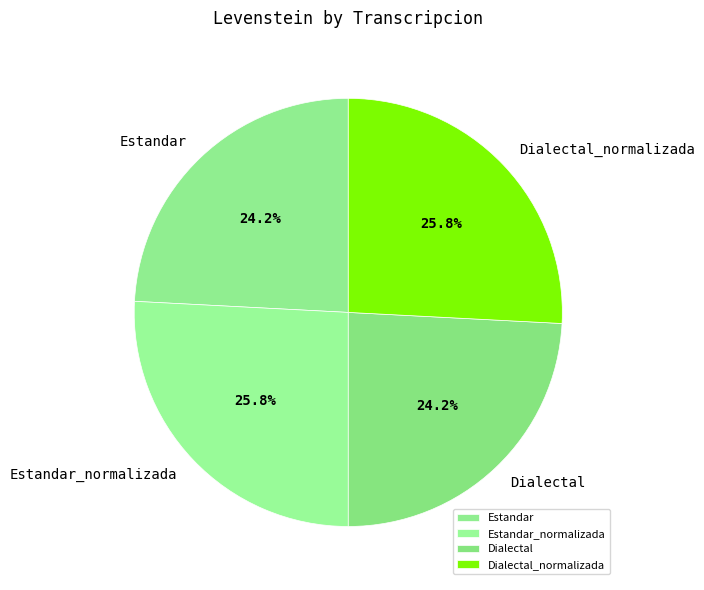

How many segments does this pie chart have?

4